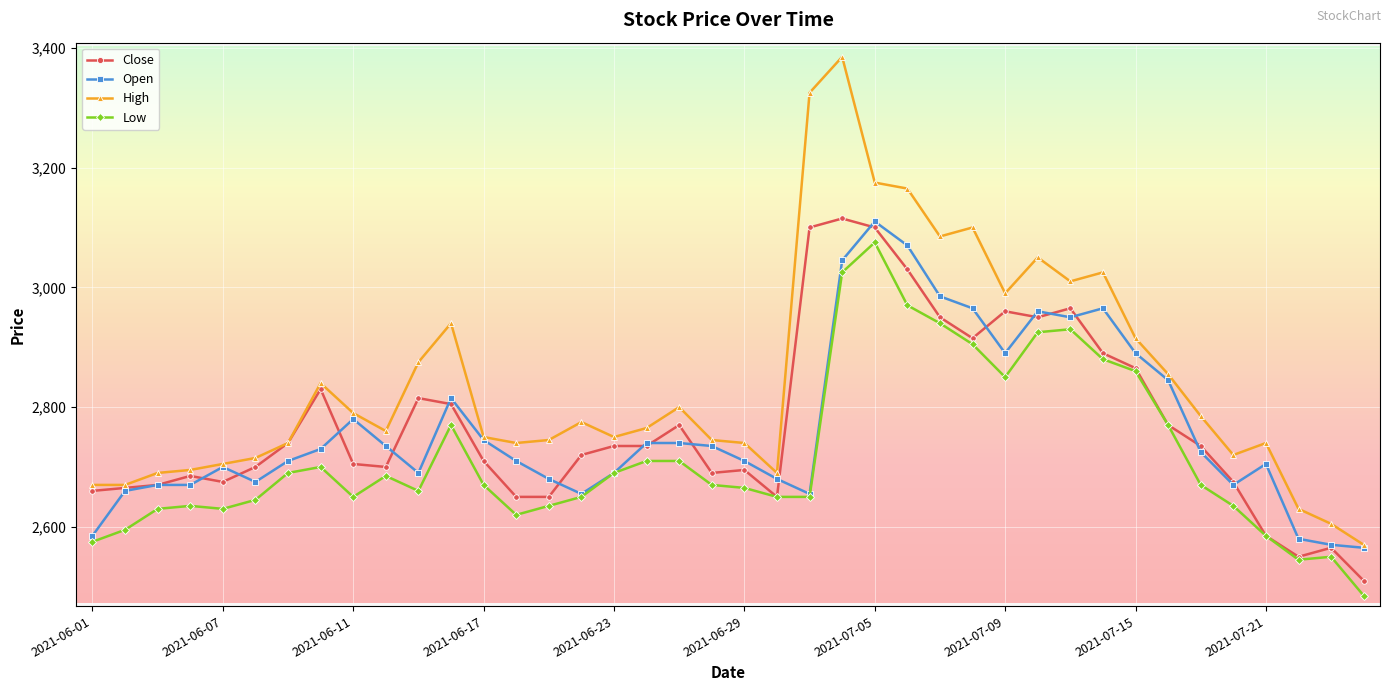

Is this an area chart (filled region under the line)?

No